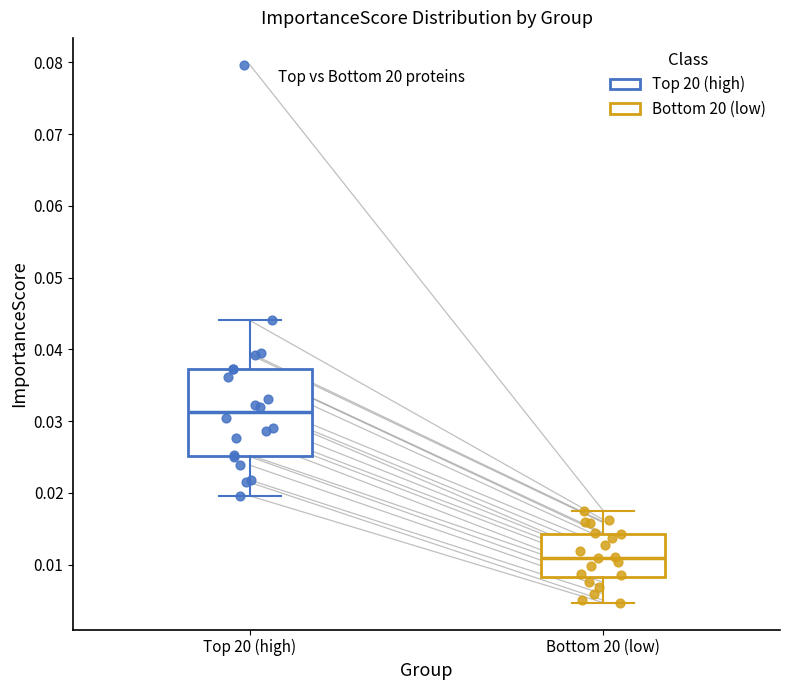

Reading left to right, transcribe this box plot: for each box, give where its median line is, the range the box spans, and where its two whiskers end, as read against the y-axis. The values are not printed on the chart, so give them approximately, as read against the axis.

Top 20 (high): median 0.031, box 0.025 to 0.037, whiskers 0.020 to 0.044
Bottom 20 (low): median 0.011, box 0.008 to 0.014, whiskers 0.005 to 0.017